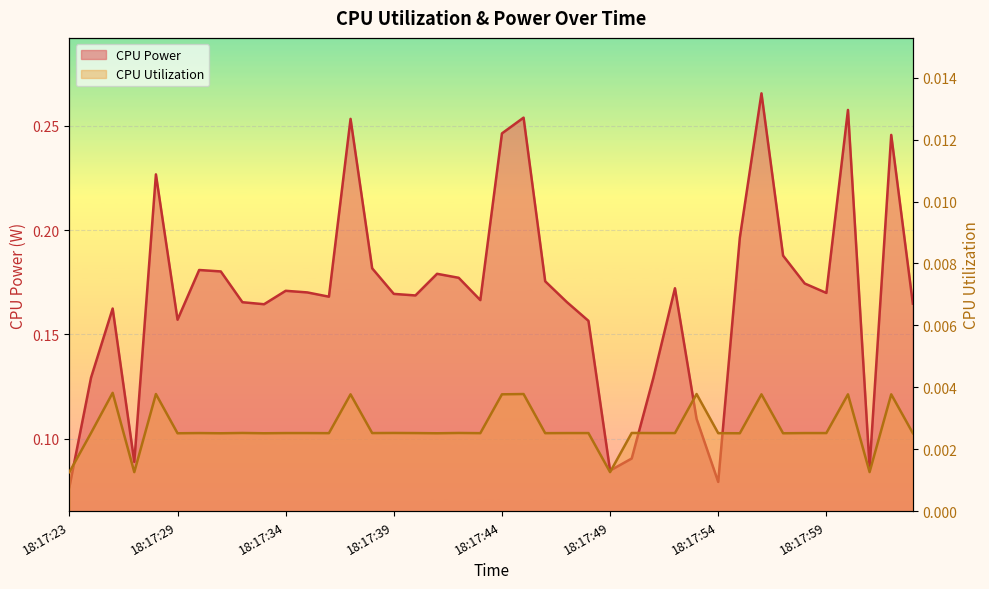

How many series are shown in this chart?

2